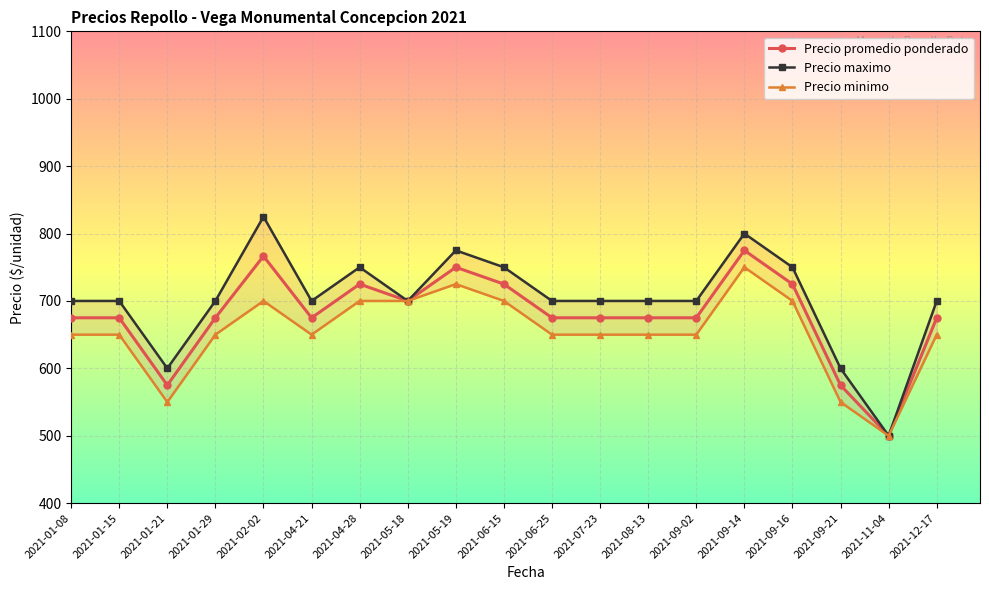

Is this an area chart (filled region under the line)?

No